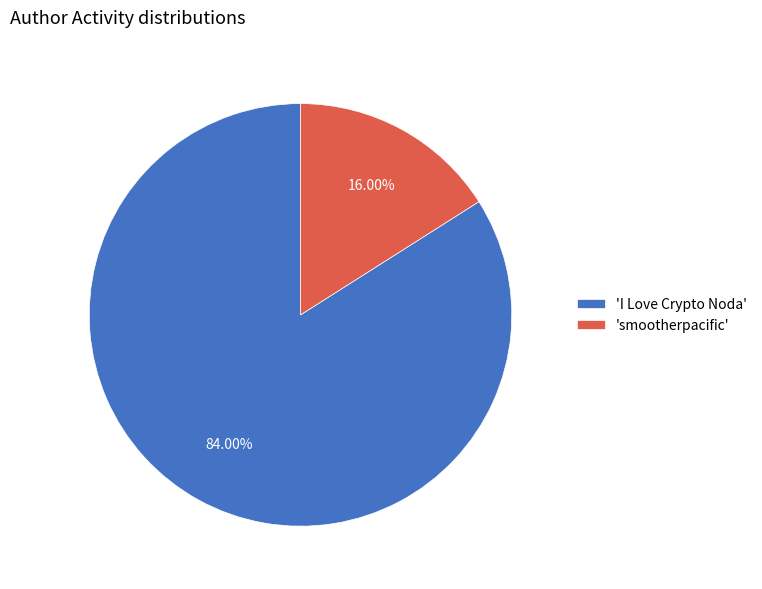

Does 'smootherpacific' account for over 50% of the chart?

No